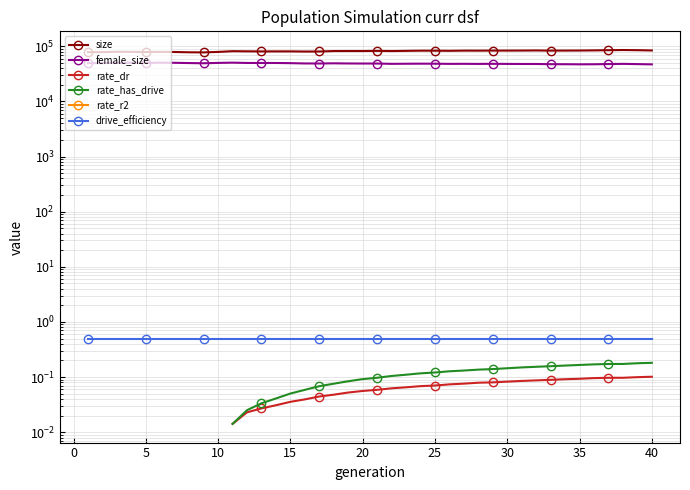

How many rate_has_drive values are between 0 and 1?

30